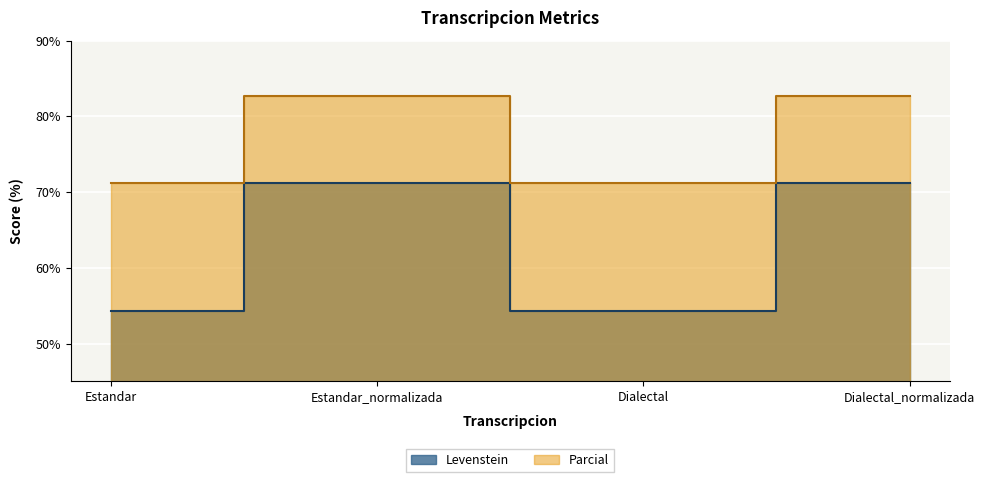

Which has a higher value, Dialectal_normalizada or Estandar?

Dialectal_normalizada